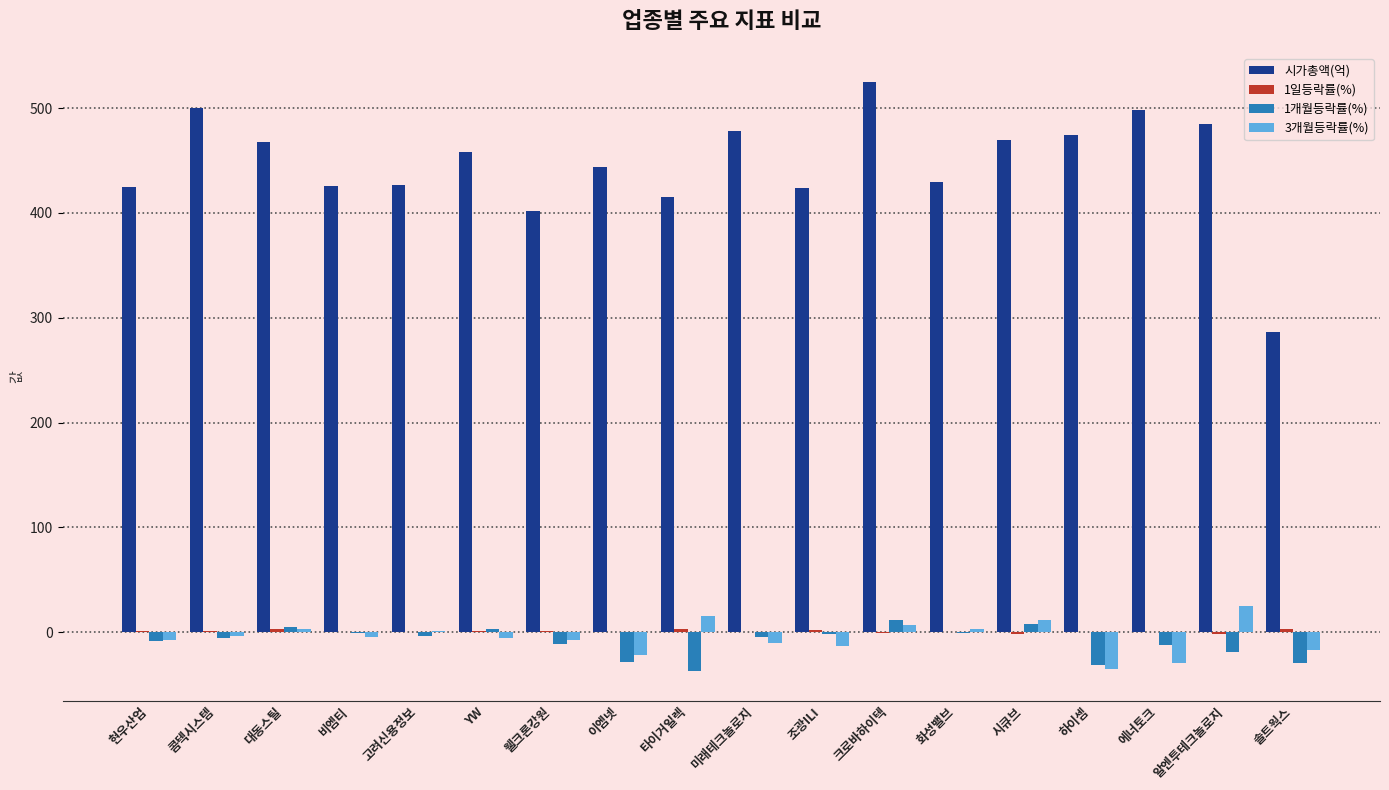

The 시가총액(억) series shows 161.8 at 미래테크놀로지. True or false?

False